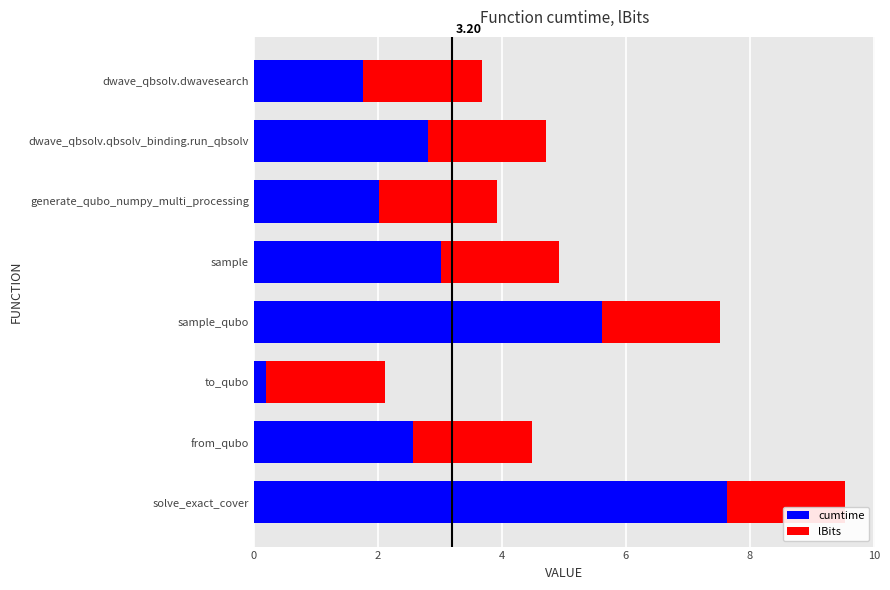

What is the sum of all cumtime values?

25.6